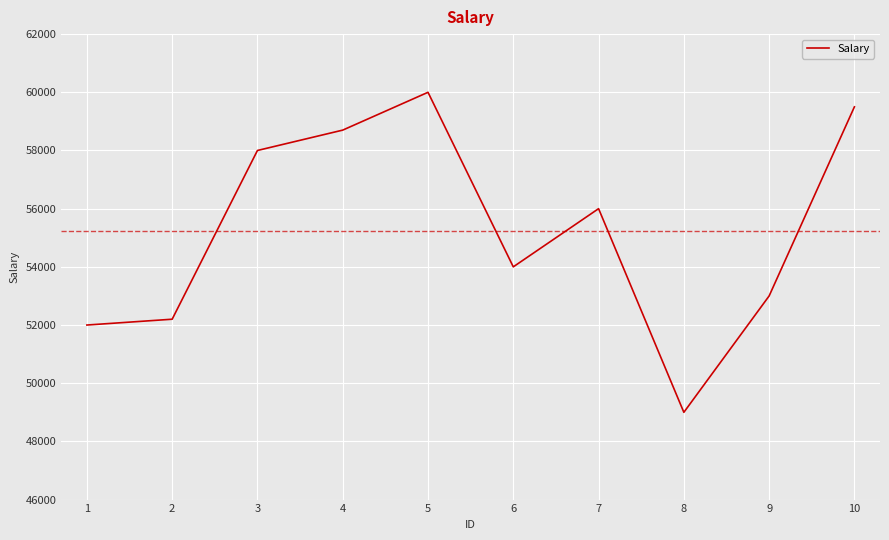

The value at 1 is 17902. True or false?

False